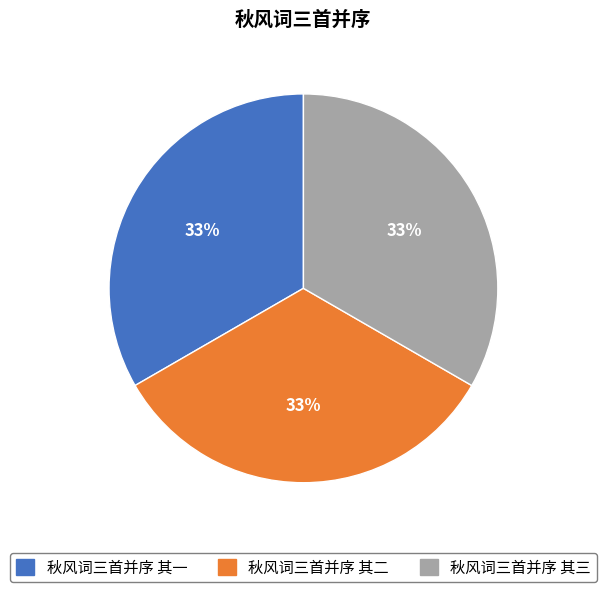

How many slices are in this pie chart?

3